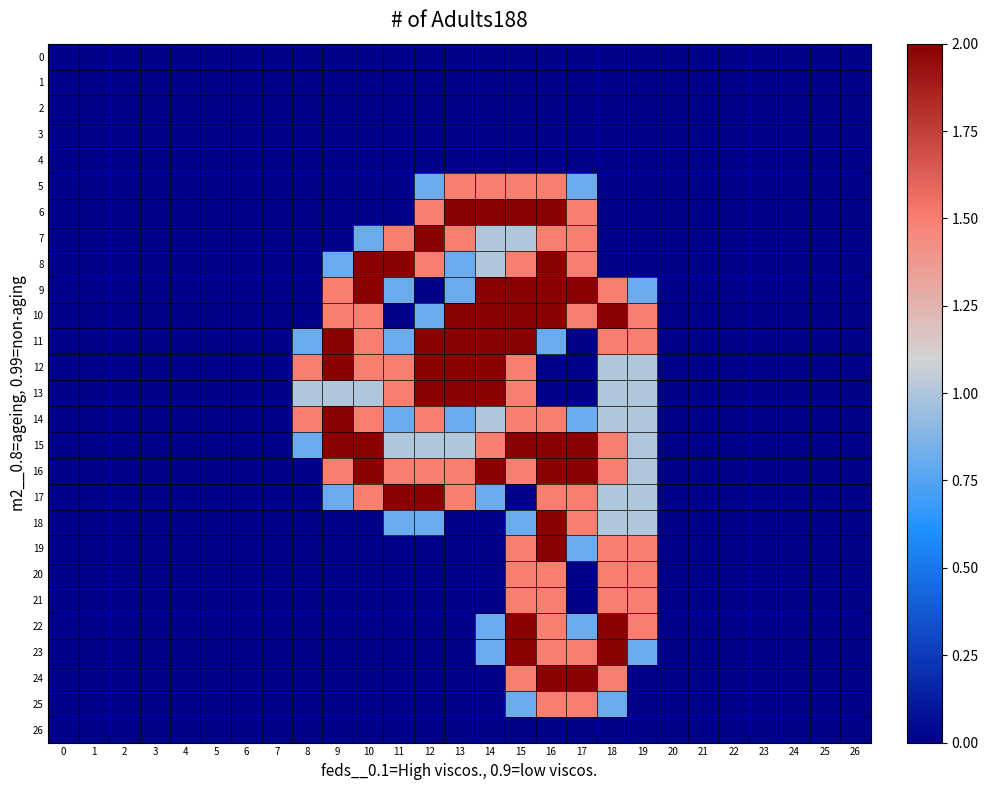

Count the number of data series in this chart.

27